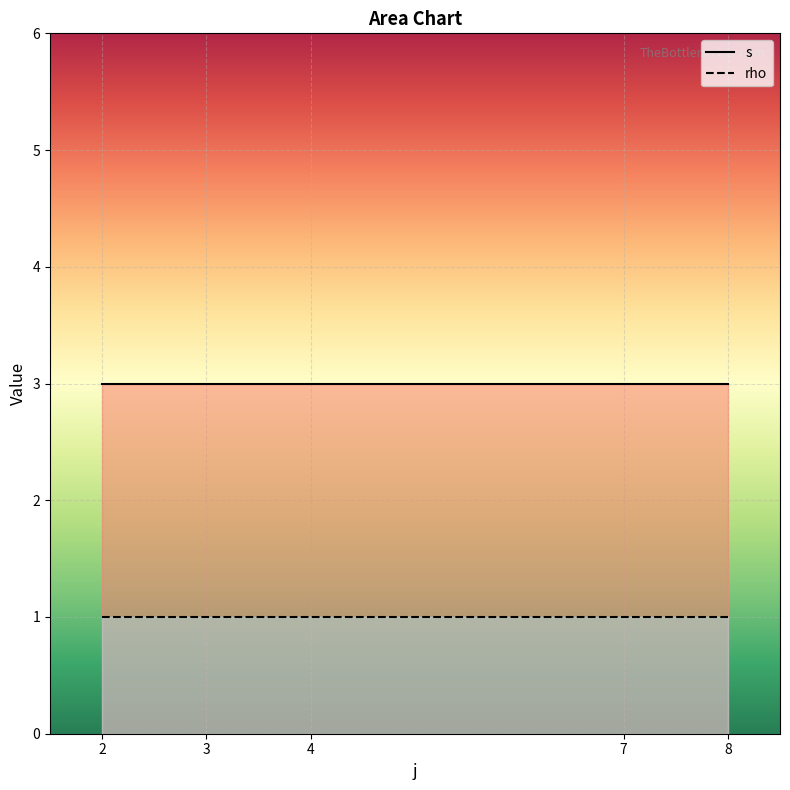

What is the total value across all series at 8?

4